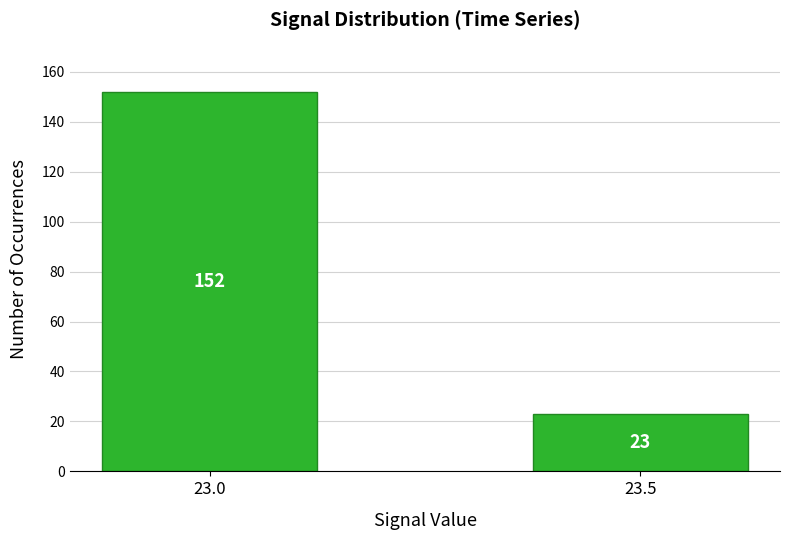

Reading left to right, list all the values displayed in this chart.

152	23